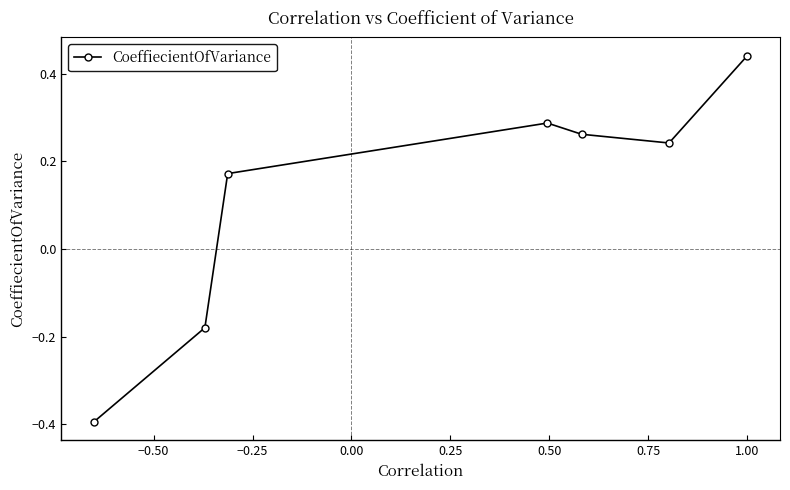

What is the sum of all values?

0.8